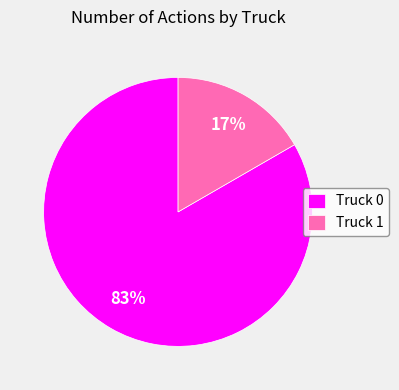

What percentage is the Truck 1 slice, to the nearest percent?

17%